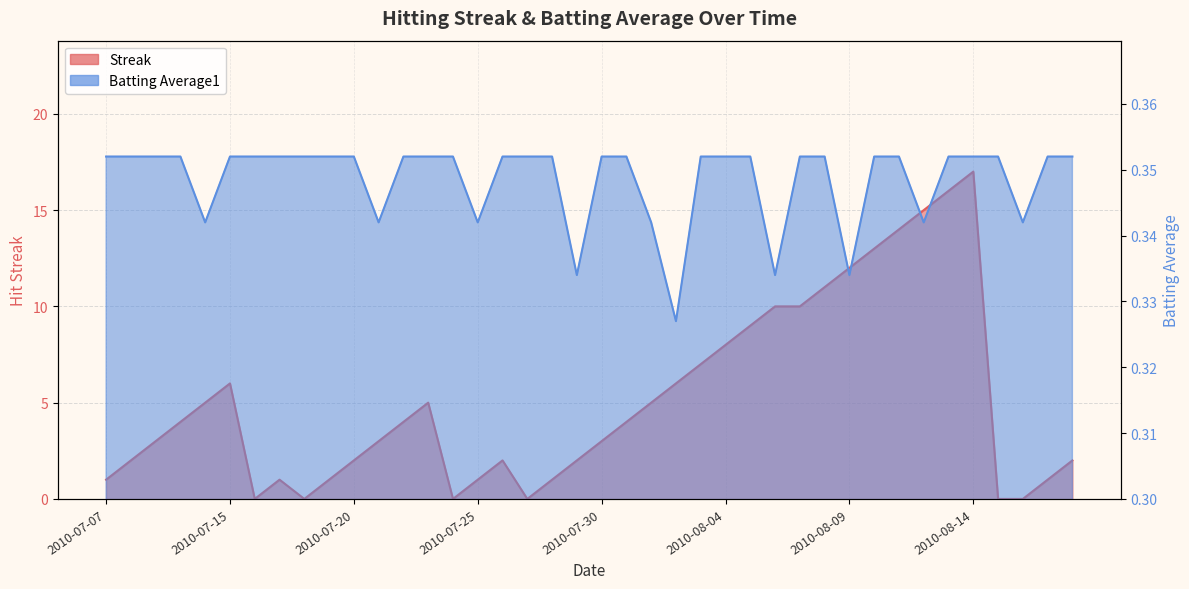

Which series has the widest spread of values?

Streak